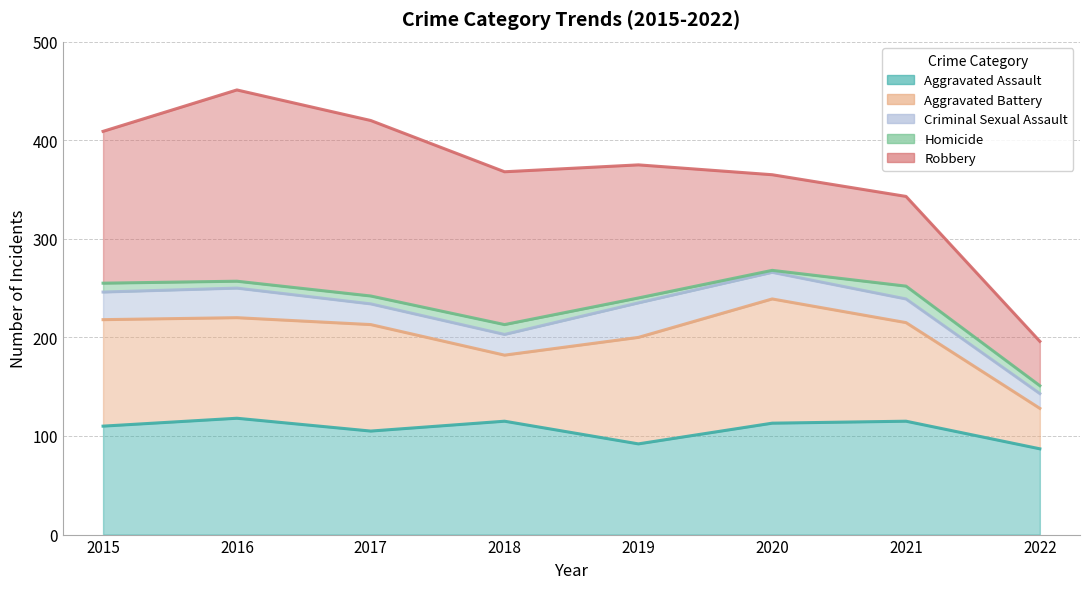

What is the difference between the second highest and minimum values in the Homicide series?

8